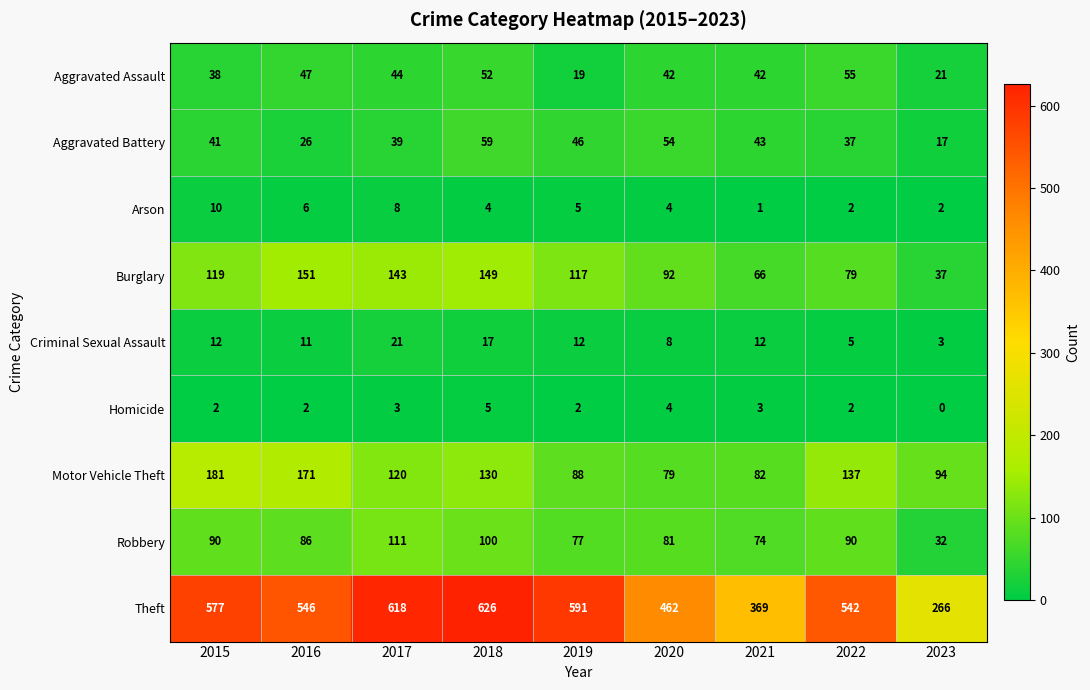

What is the difference between the Criminal Sexual Assault values at 2023 and 2021?

9